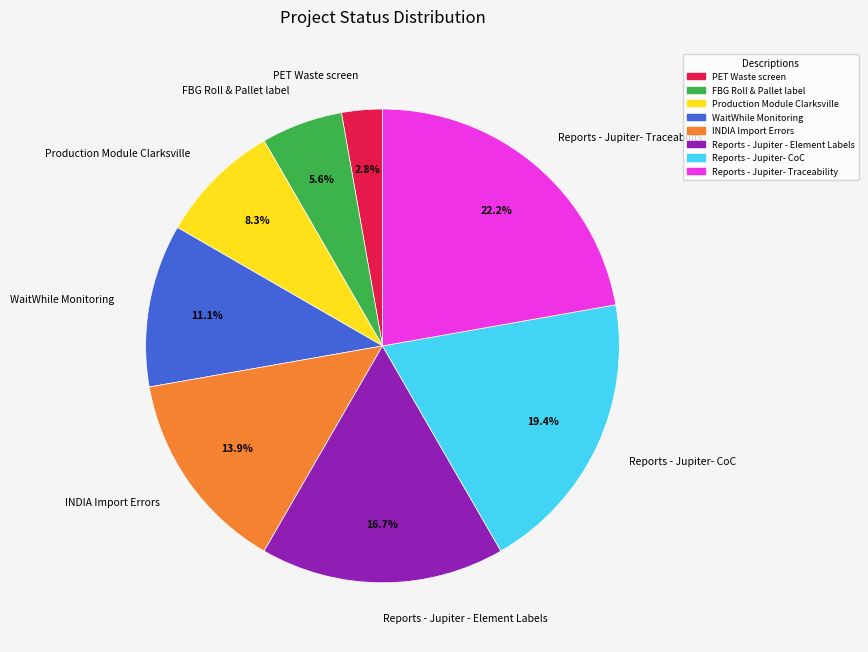

The Reports - Jupiter- Traceability slice represents 22% of the pie. True or false?

True